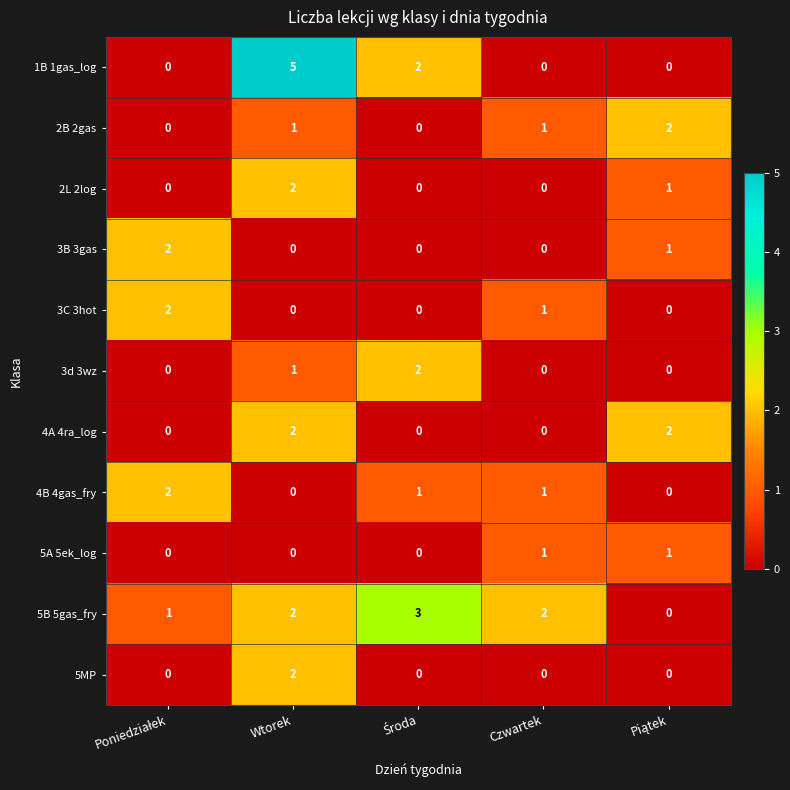

What is the greatest value displayed?

5